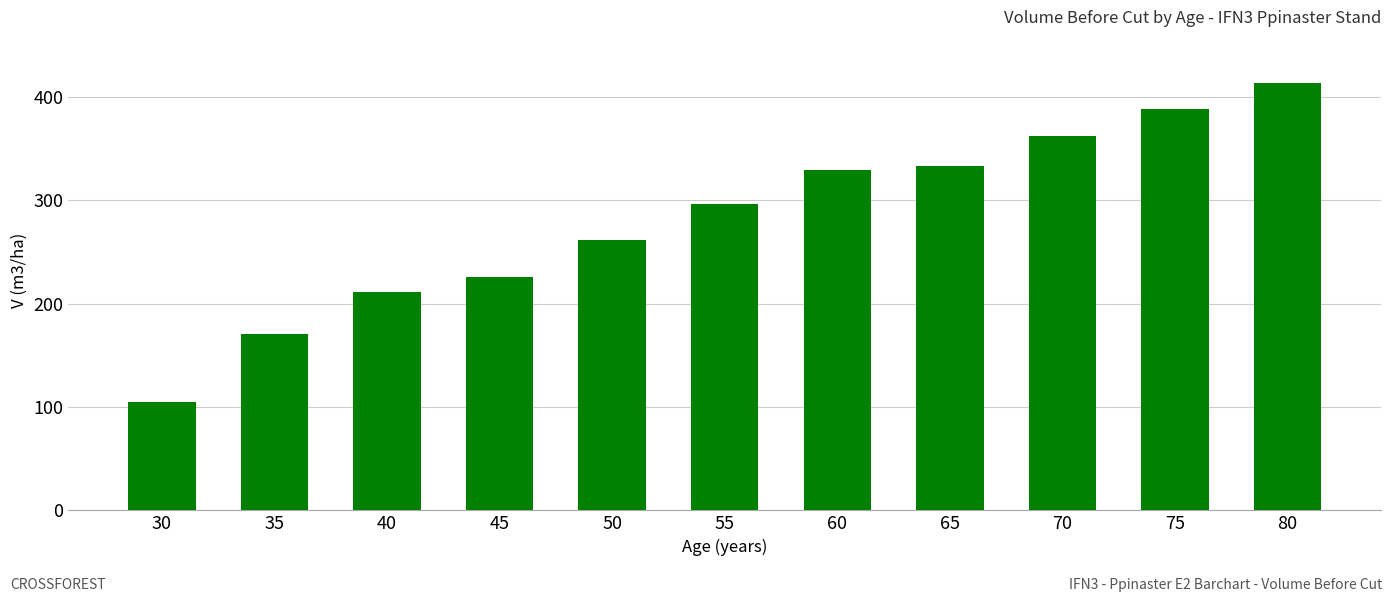

How many categories are shown in the chart?

11